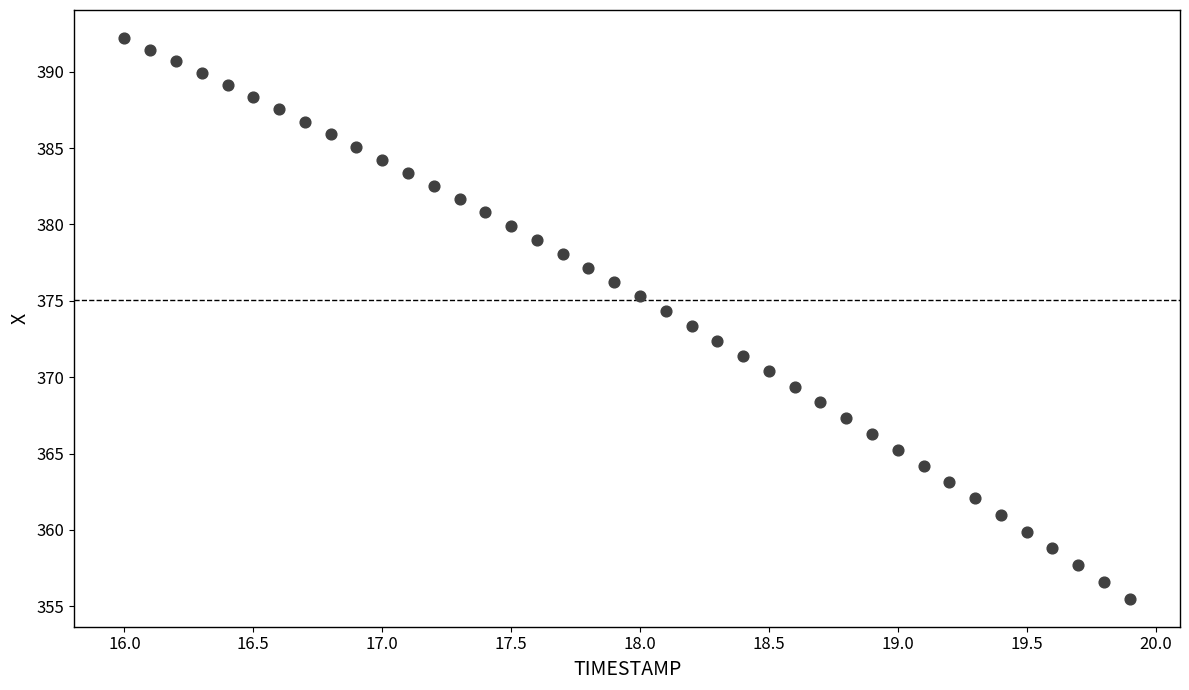

What is the range of Y values (max minus min)?

36.7